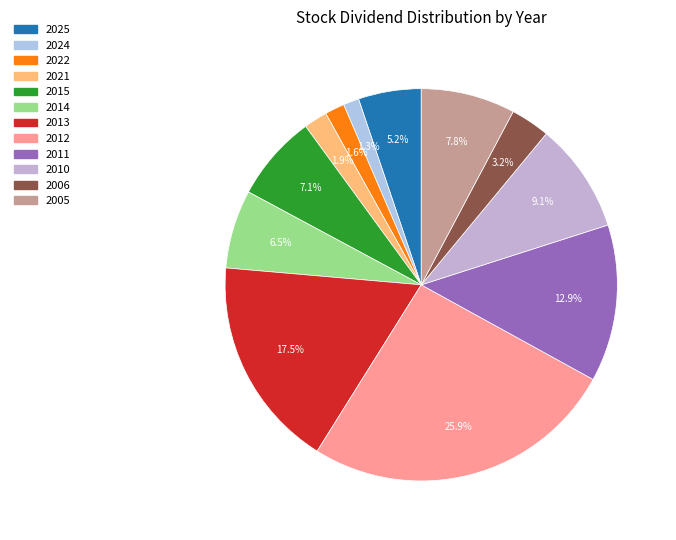

Count the number of slices in the pie.

12